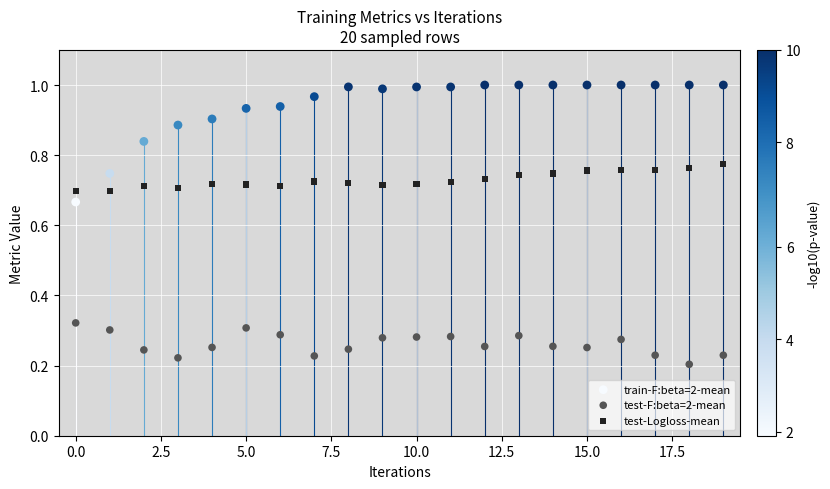

Which series contains the lowest Y value?

test-F:beta=2-mean